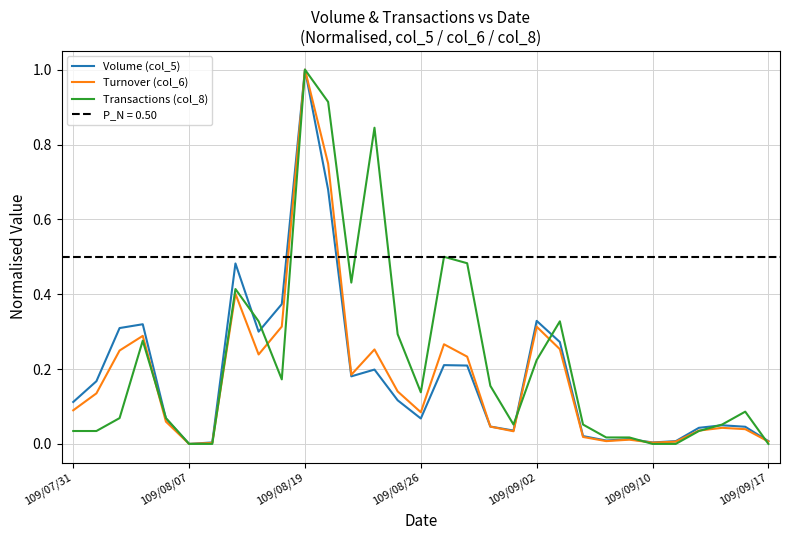

What is the highest value of the Turnover (col_6) series?

1.0